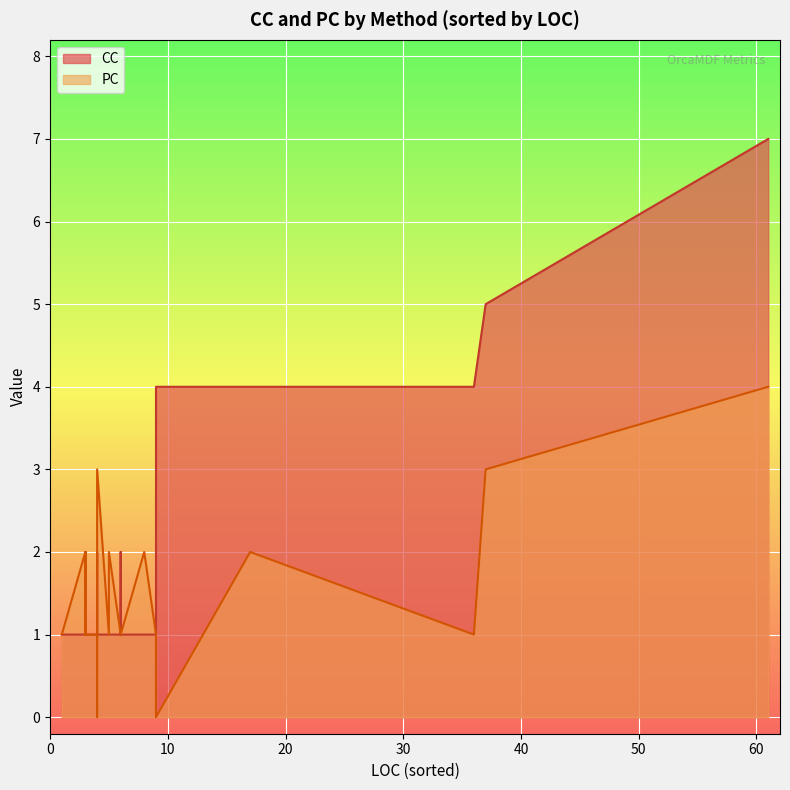

What is the difference between the maximum and minimum values in the PC series?

4